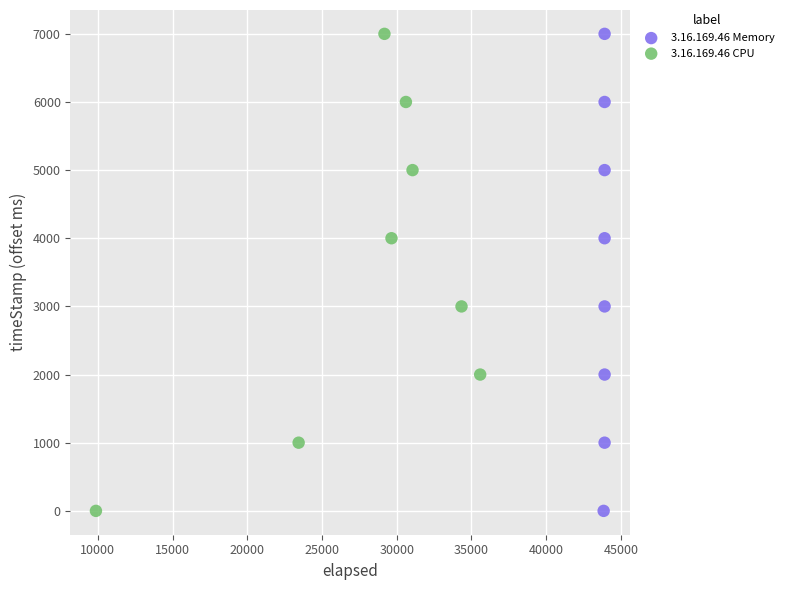

What are all the series names shown in the legend?

3.16.169.46 Memory, 3.16.169.46 CPU